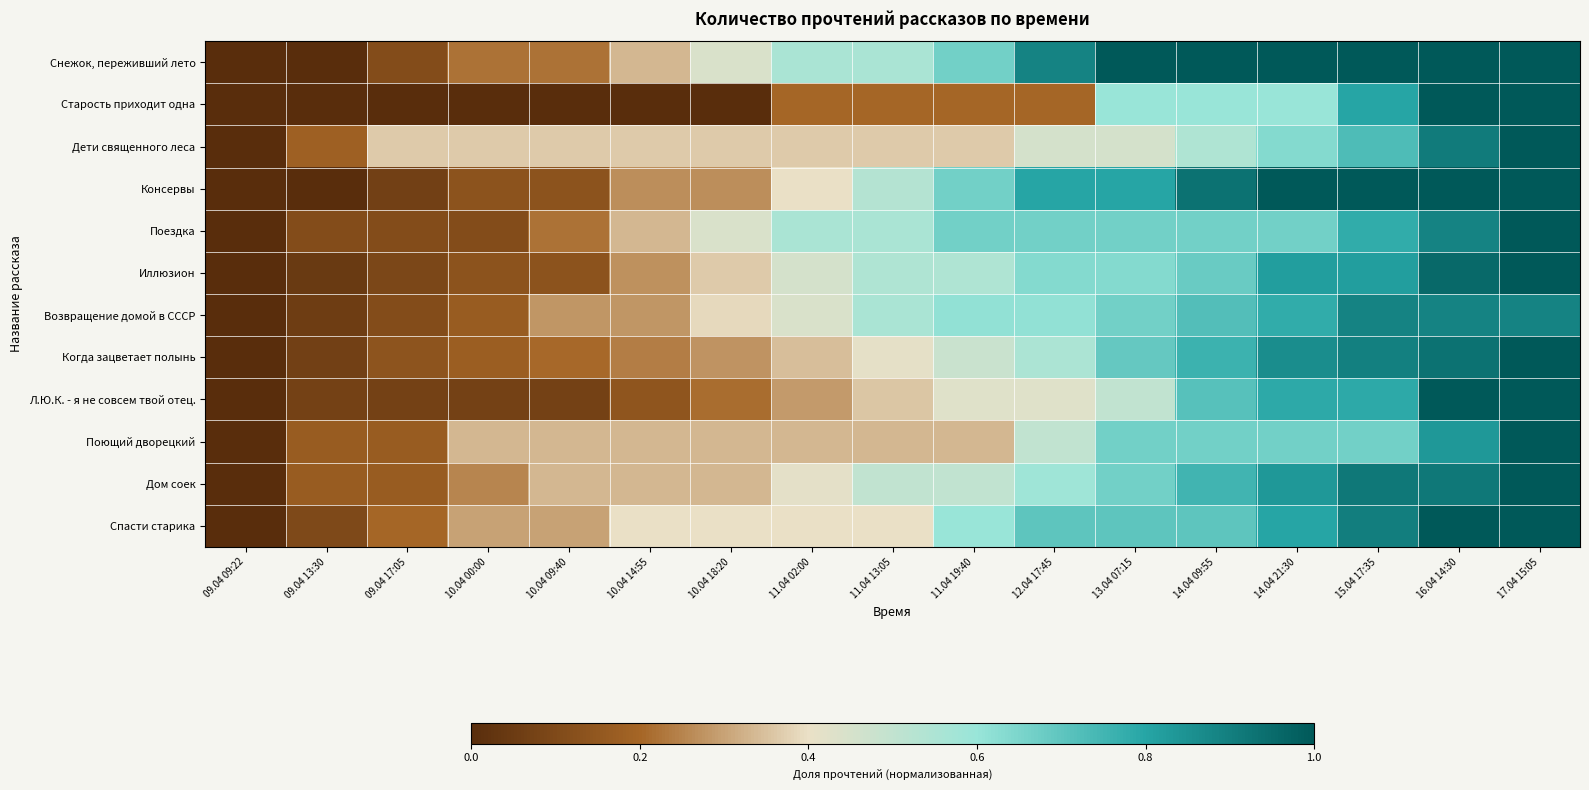

Count the number of data series in this chart.

12